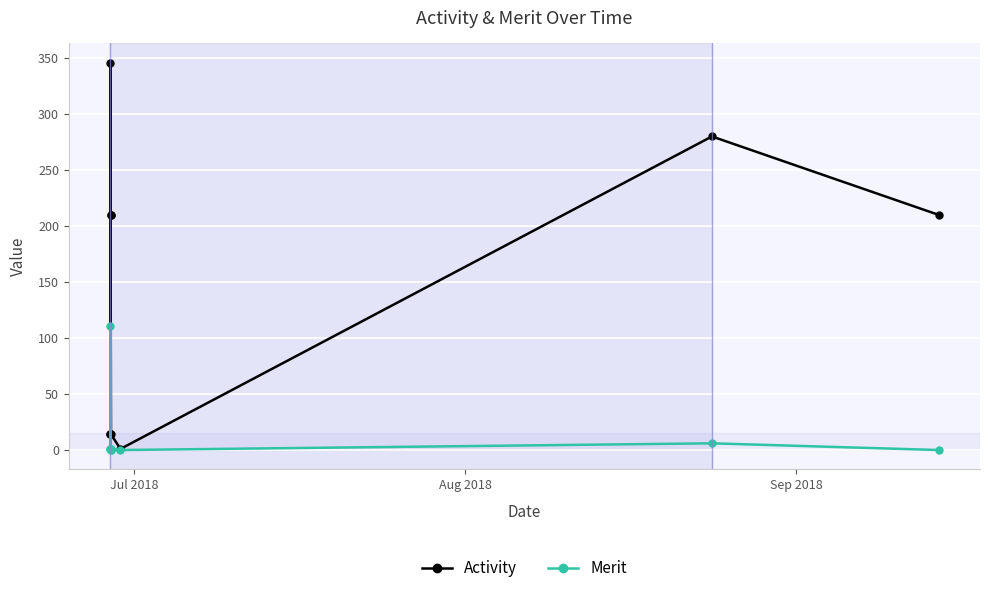

How many lines are shown in the chart?

2